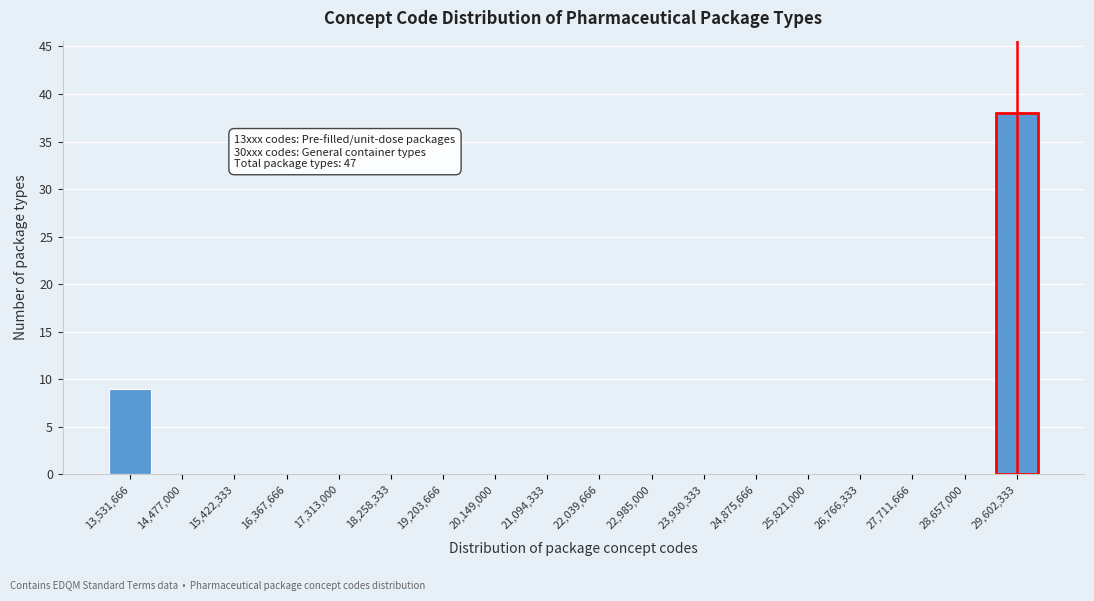

Reading left to right, list all the values displayed in this chart.

13,531,666=9	14,477,000=0	15,422,333=0	16,367,666=0	17,313,000=0	18,258,333=0	19,203,666=0	20,149,000=0	21,094,333=0	22,039,666=0	22,985,000=0	23,930,333=0	24,875,666=0	25,821,000=0	26,766,333=0	27,711,666=0	28,657,000=0	29,602,333=38